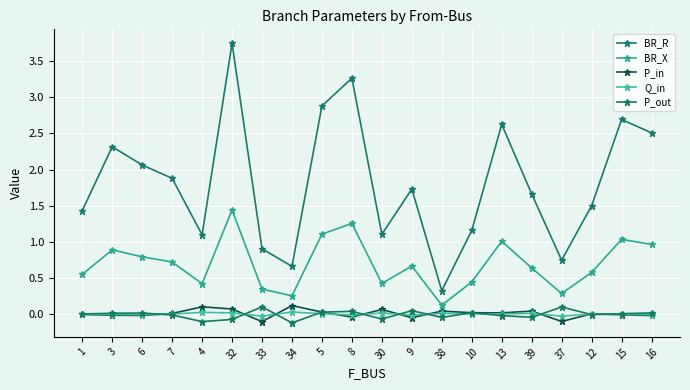

True or false: P_in has more than 1 points higher than both neighbors.

True